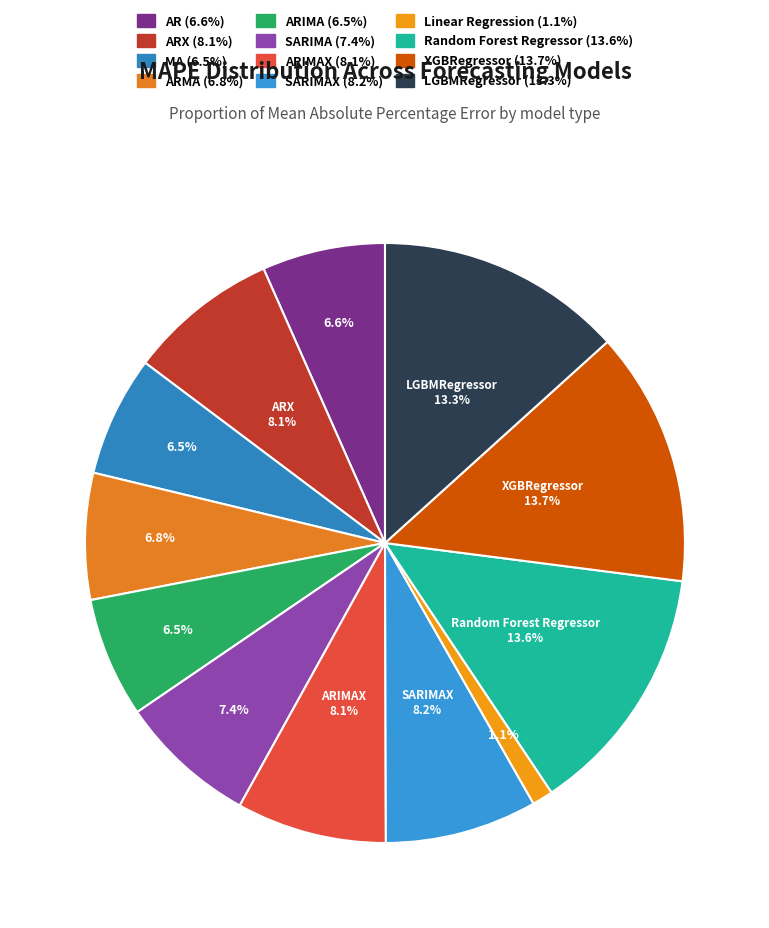

How many segments does this pie chart have?

12